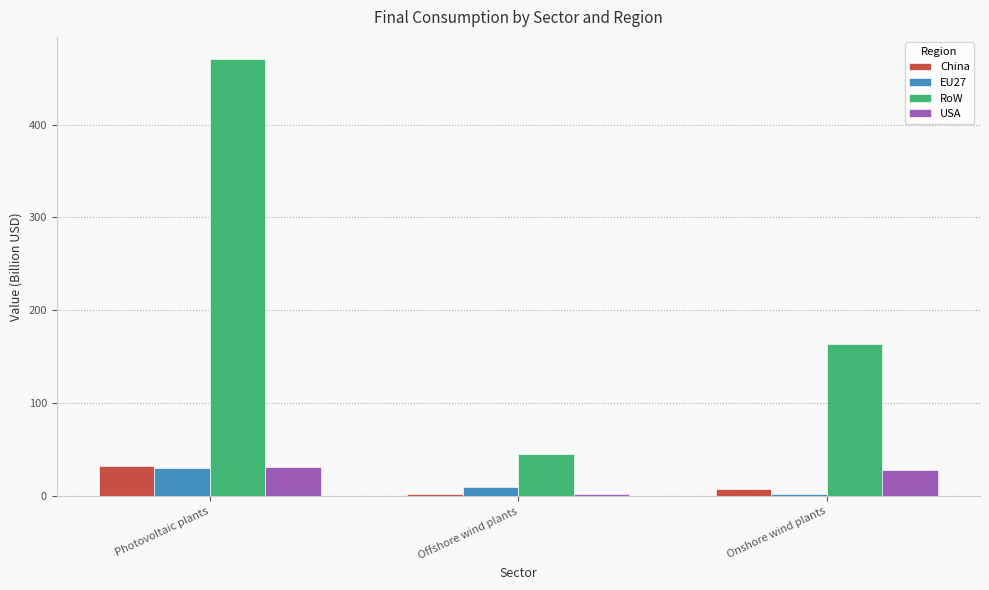

Which series changed the most between Offshore wind plants and Onshore wind plants?

RoW